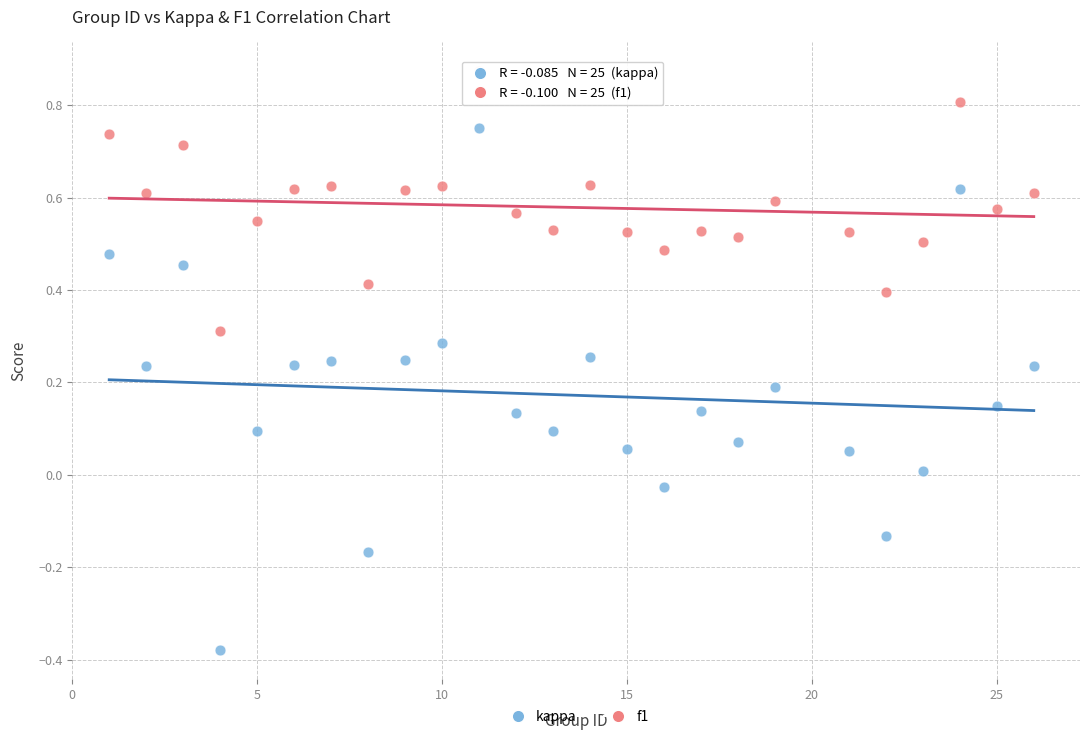

Which series contains the highest Y value?

f1